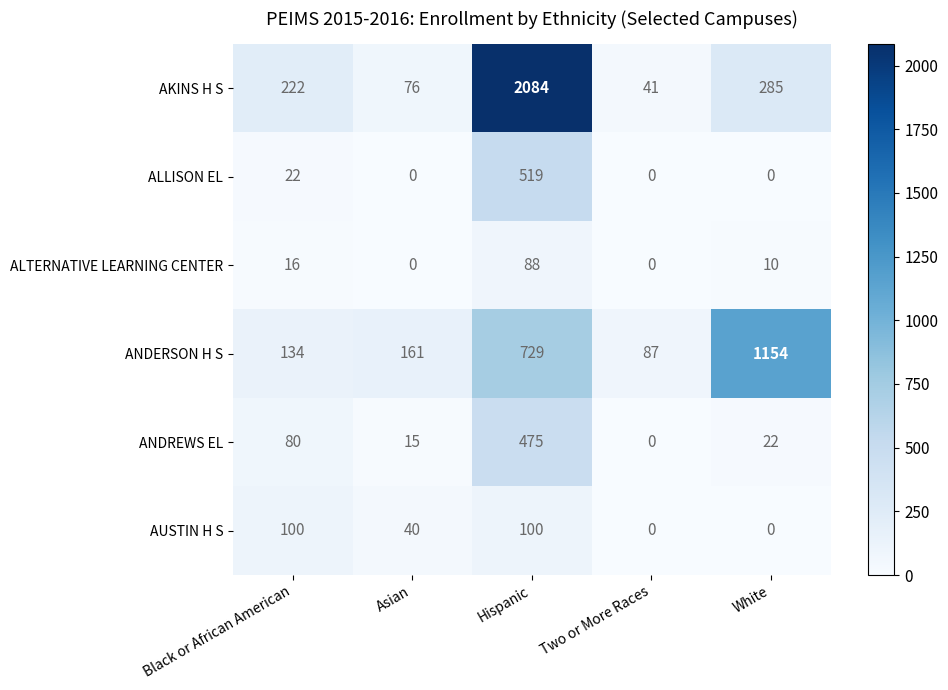

Which series changed the most between Hispanic and White?

AKINS H S